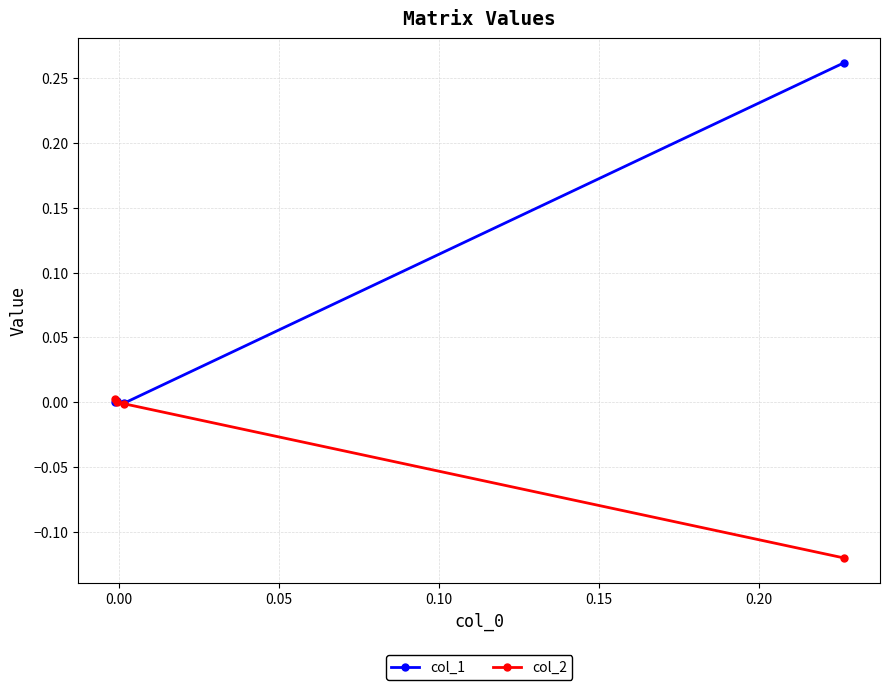

List the series in order of their peak value, highest first.

col_1, col_2